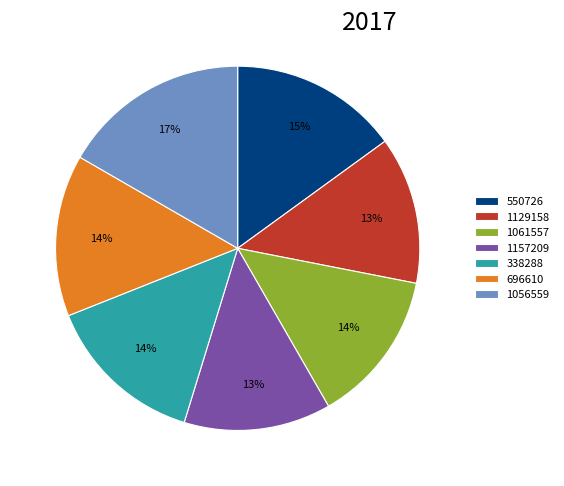

Which slice is the largest?

1056559